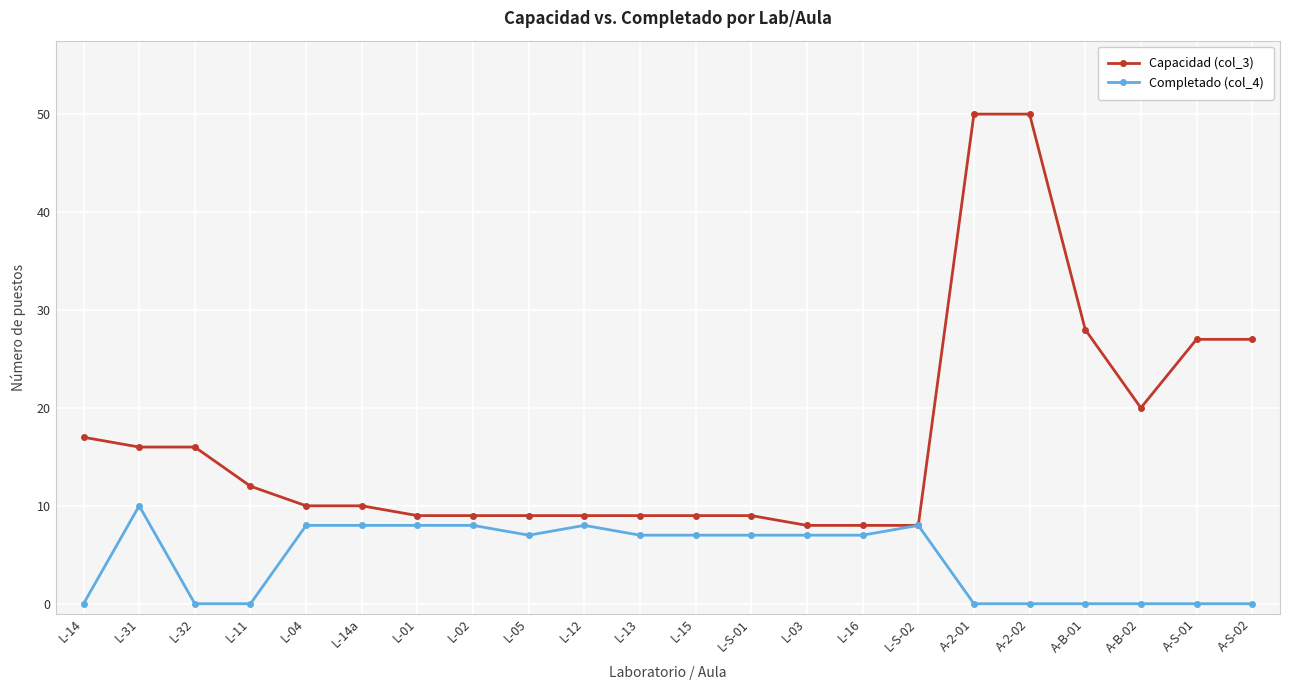

Rank the series by their average value, from highest to lowest.

Capacidad (col_3), Completado (col_4)